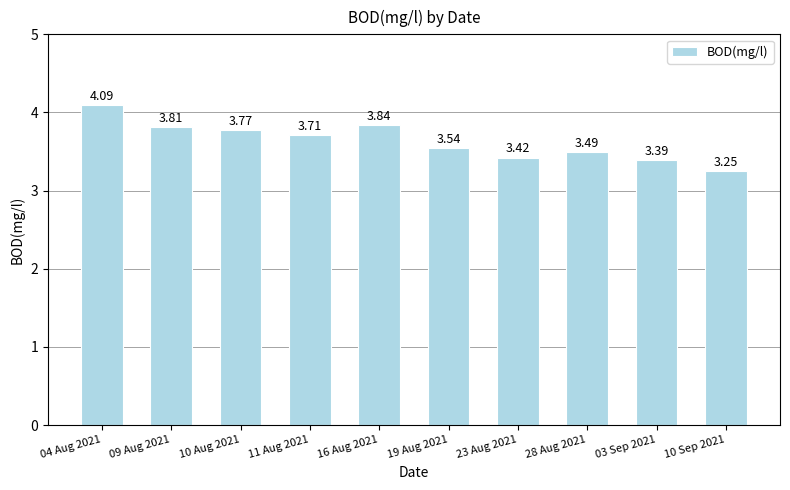

Which has a higher value, 10 Aug 2021 or 28 Aug 2021?

10 Aug 2021